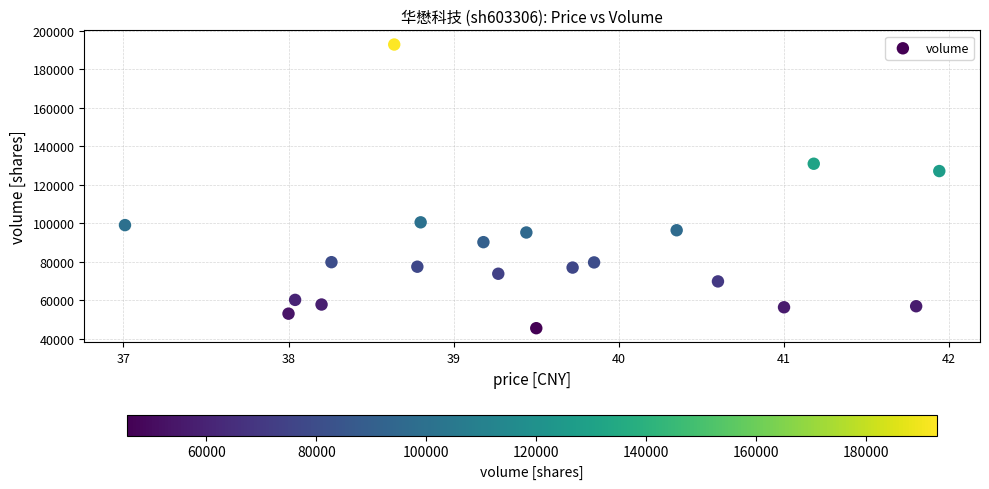

What is the range of Y values (max minus min)?

147436